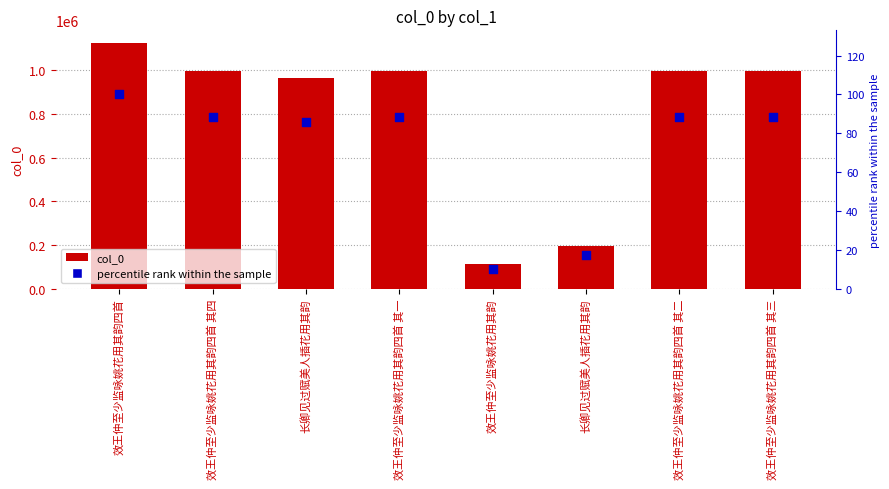

Which series contains the highest Y value?

col_0